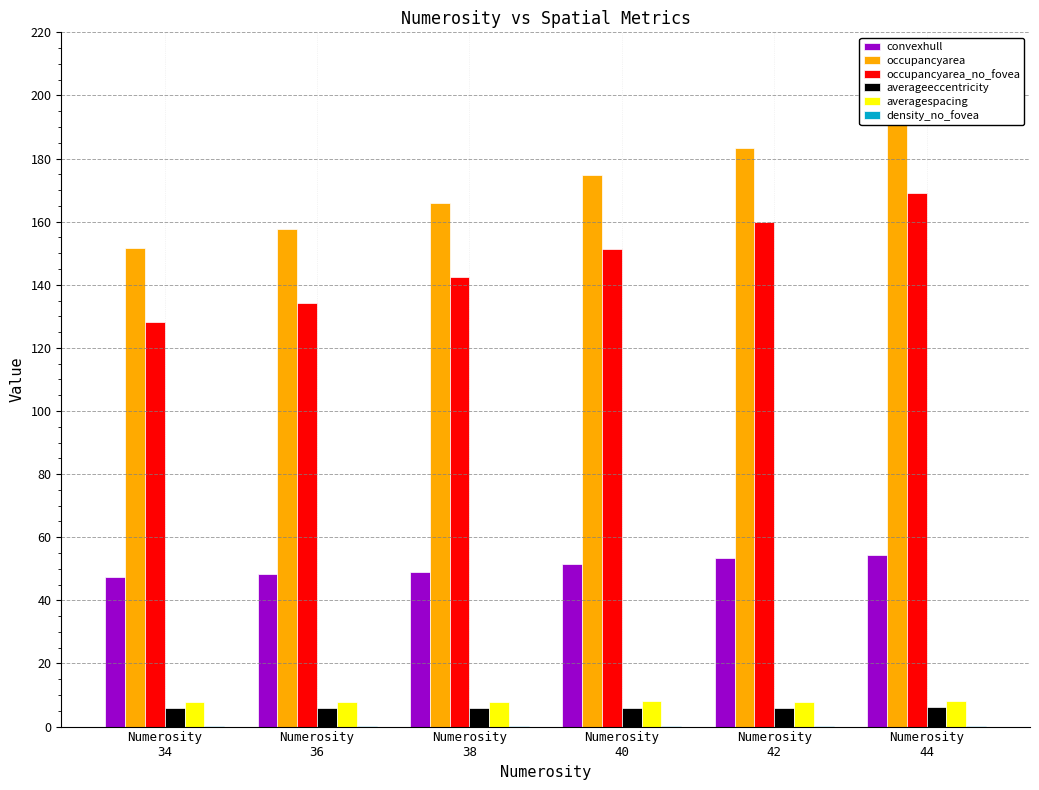

Which series has the widest spread of values?

occupancyarea